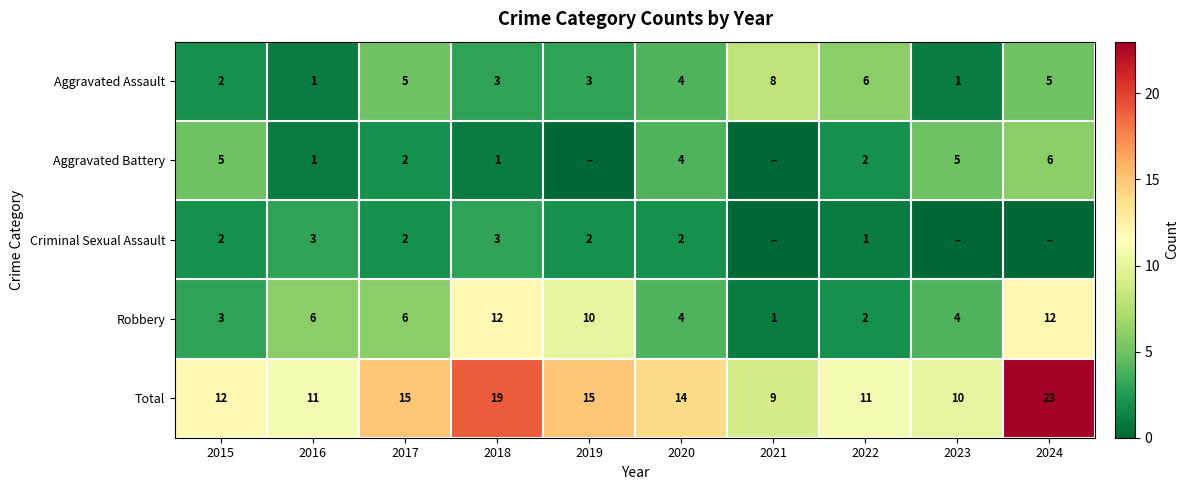

The value of Aggravated Assault at 2017 is 5. True or false?

True